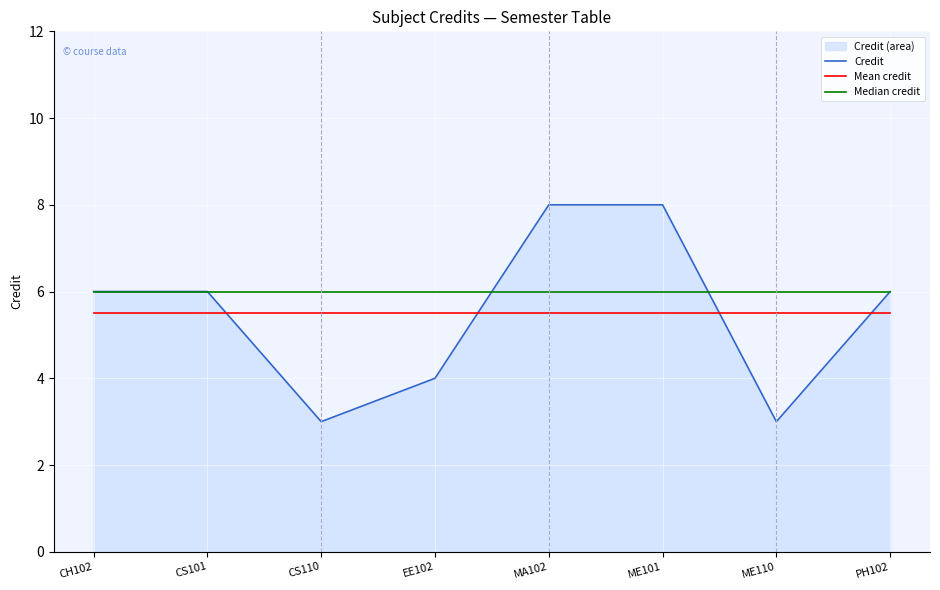

Is it true that Median credit equals 6.0 at ME101?

True